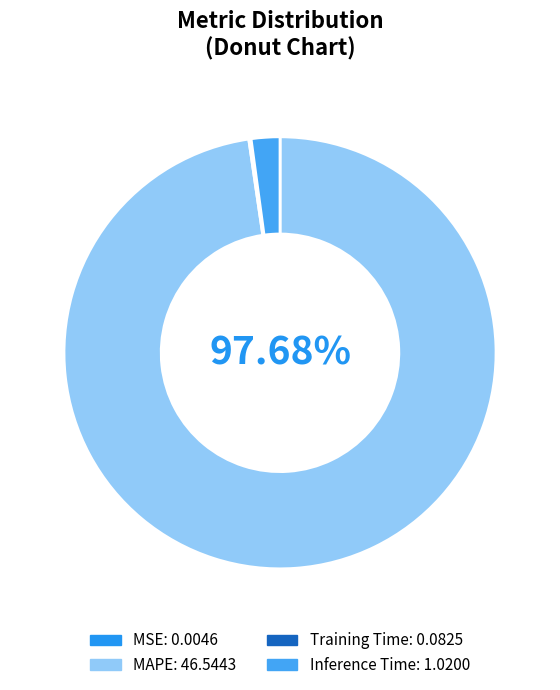

Does any single category account for the majority?

Yes